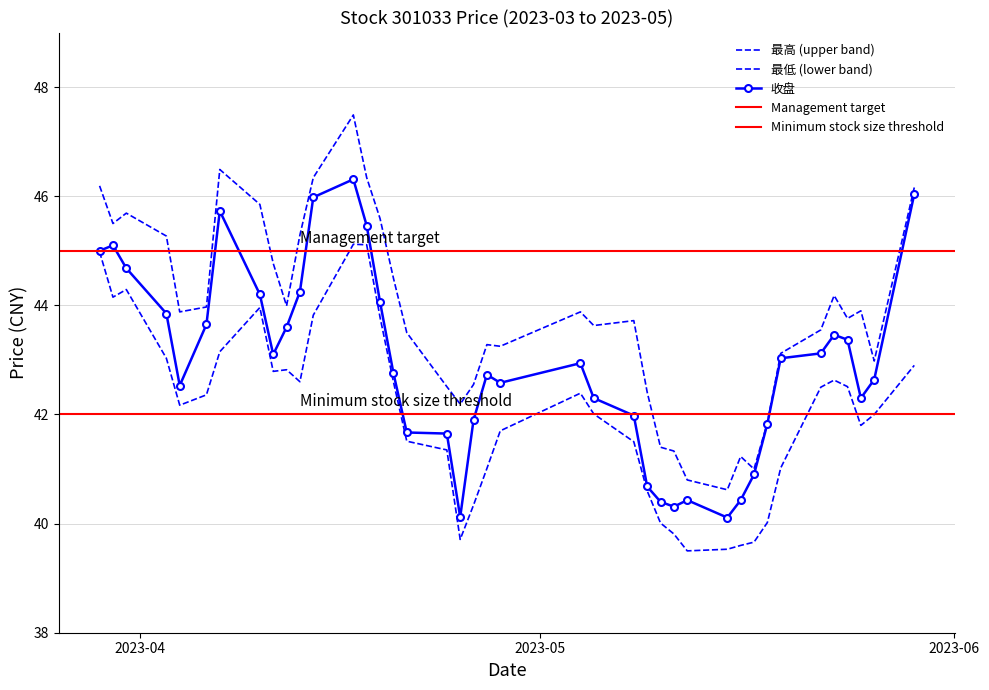

Does the chart have visible grid lines?

Yes